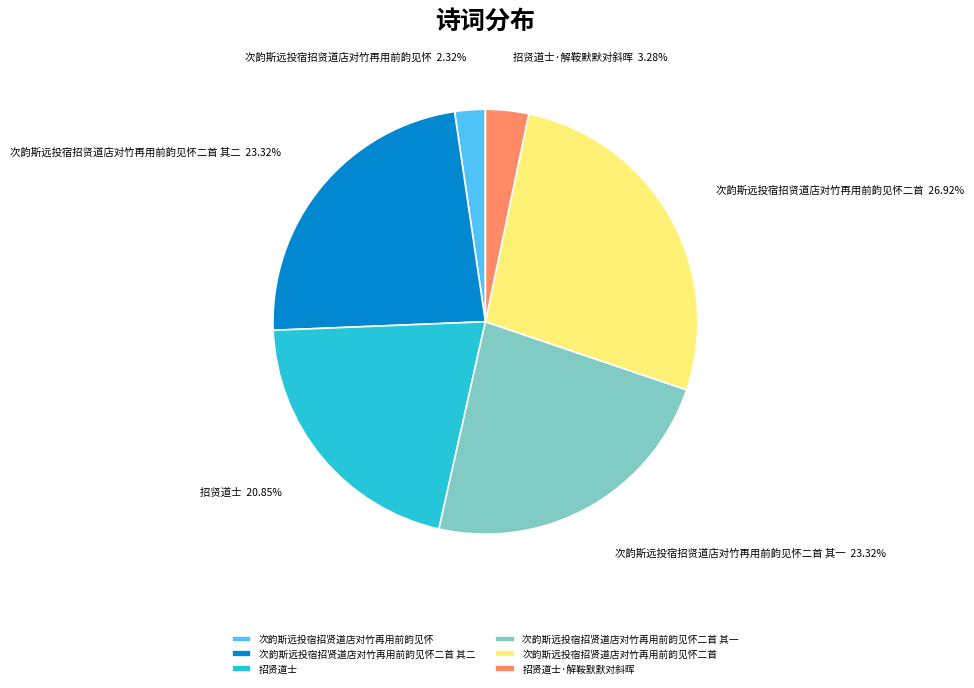

What portion of the pie excludes 次韵斯远投宿招贤道店对竹再用前韵见怀二首 其二?

76.7%